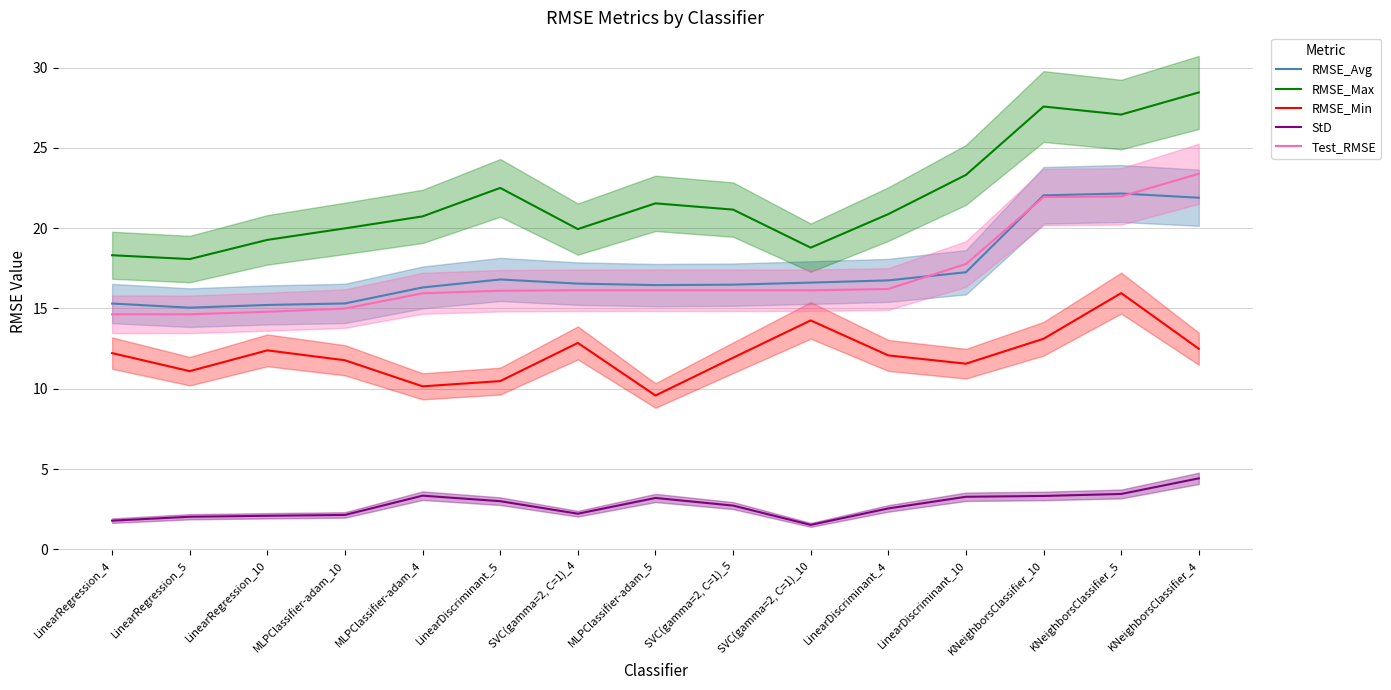

What is the average value of the RMSE_Avg series?

17.3